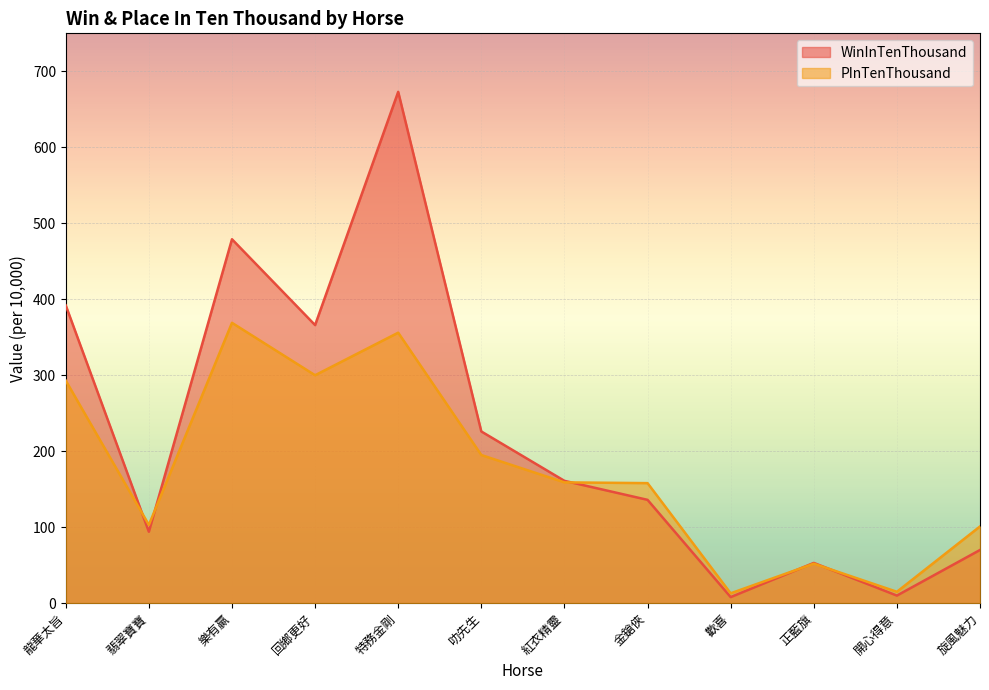

Is it true that PInTenThousand equals 369 at 樂有贏?

True